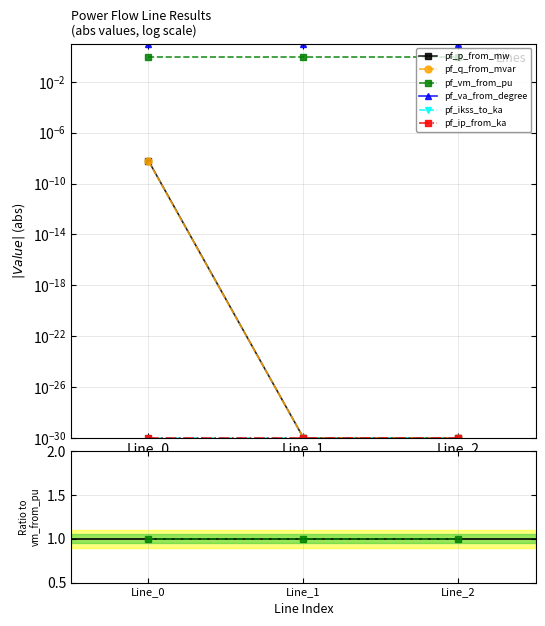

What are all the series names shown in the legend?

pf_p_from_mw, pf_q_from_mvar, pf_vm_from_pu, pf_va_from_degree, pf_ikss_to_ka, pf_ip_from_ka